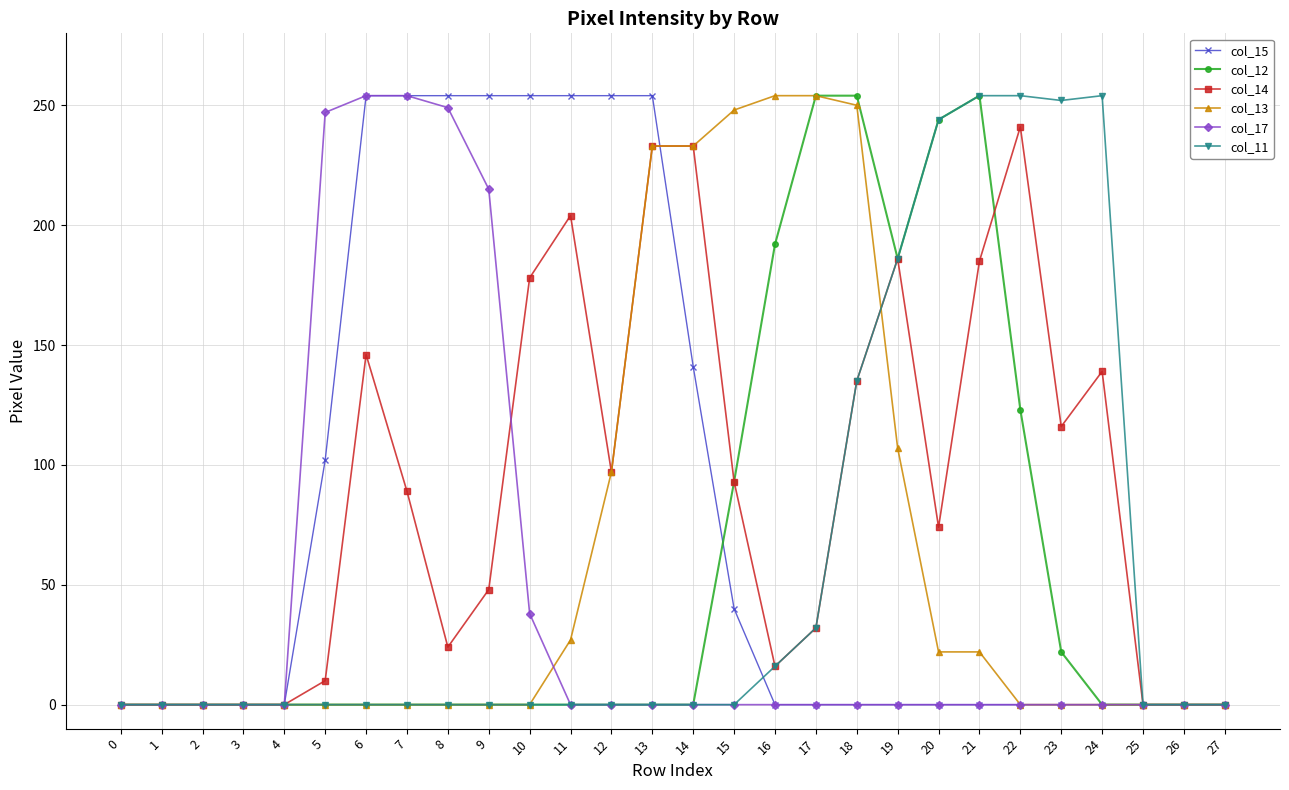

What is the spread (max minus min) of values at 6?

254